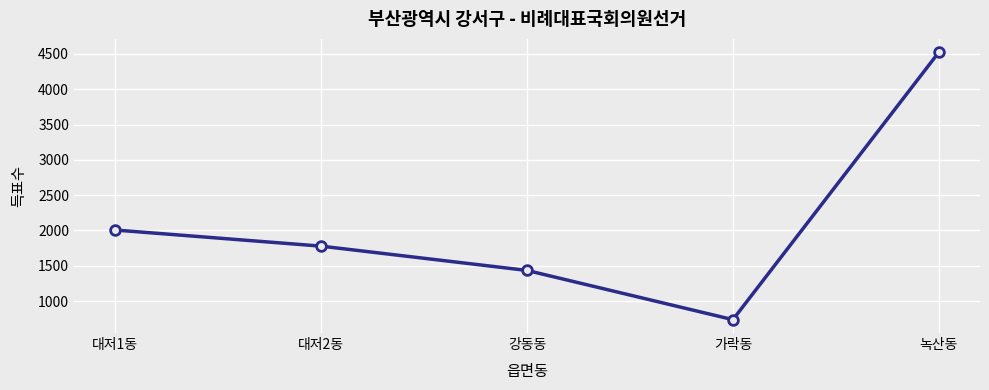

How many lines are shown in the chart?

1